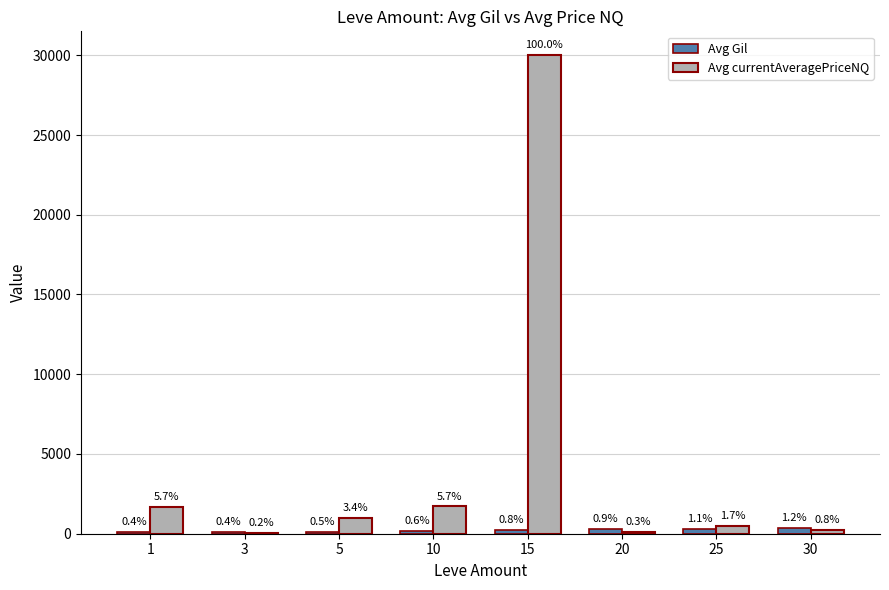

Does the chart contain stacked bars?

No